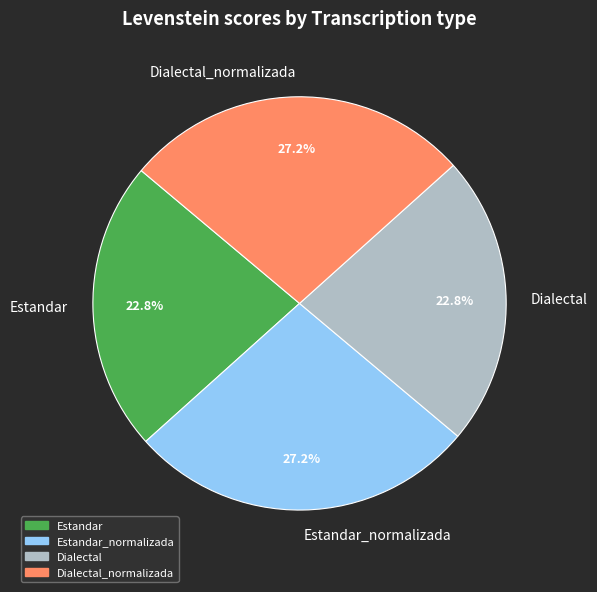

To the nearest percent, what is the difference between the Estandar and Dialectal_normalizada slice percentages?

4%